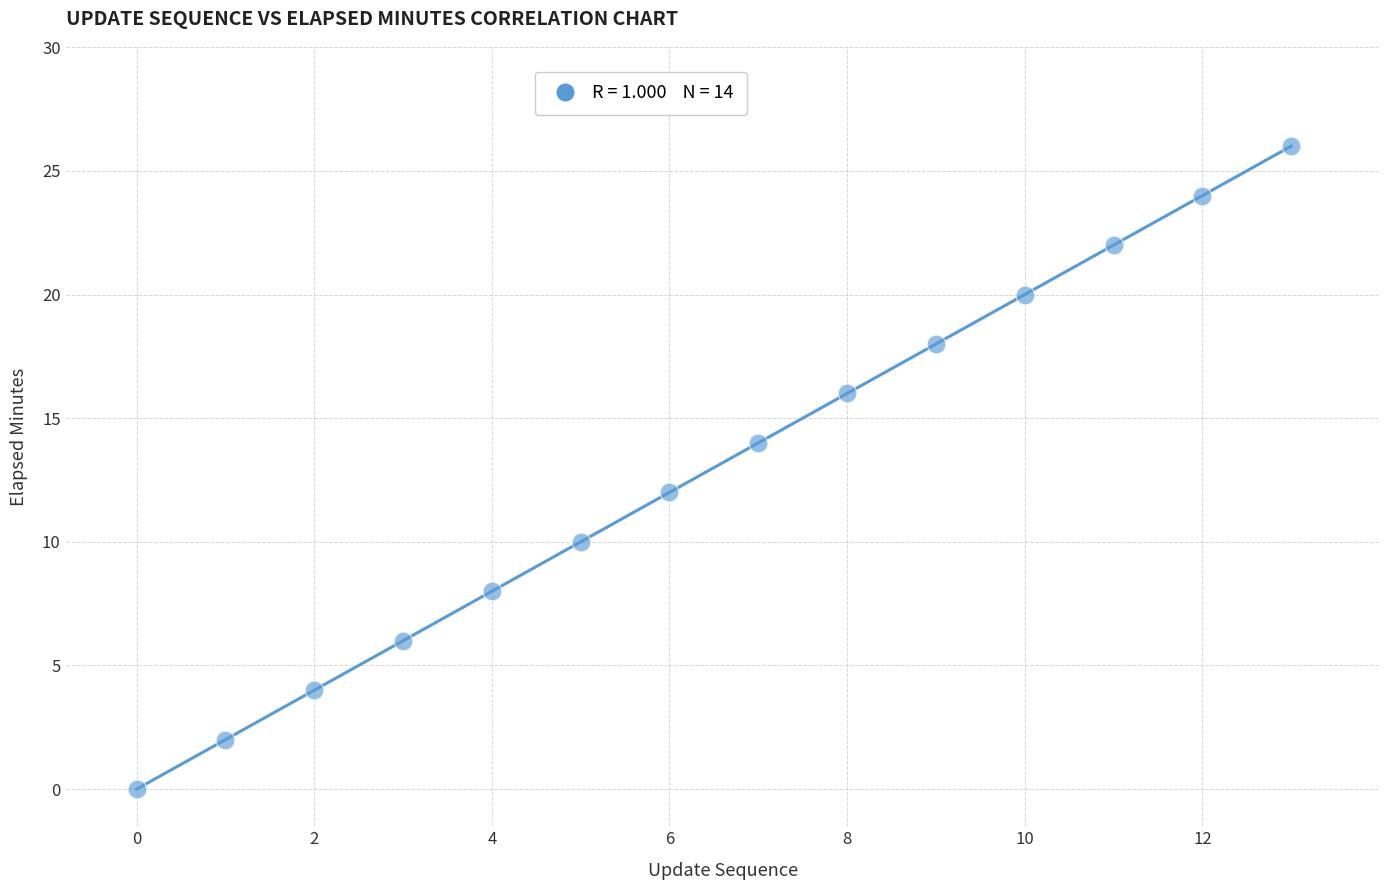

What is the range of Y values (max minus min)?

26